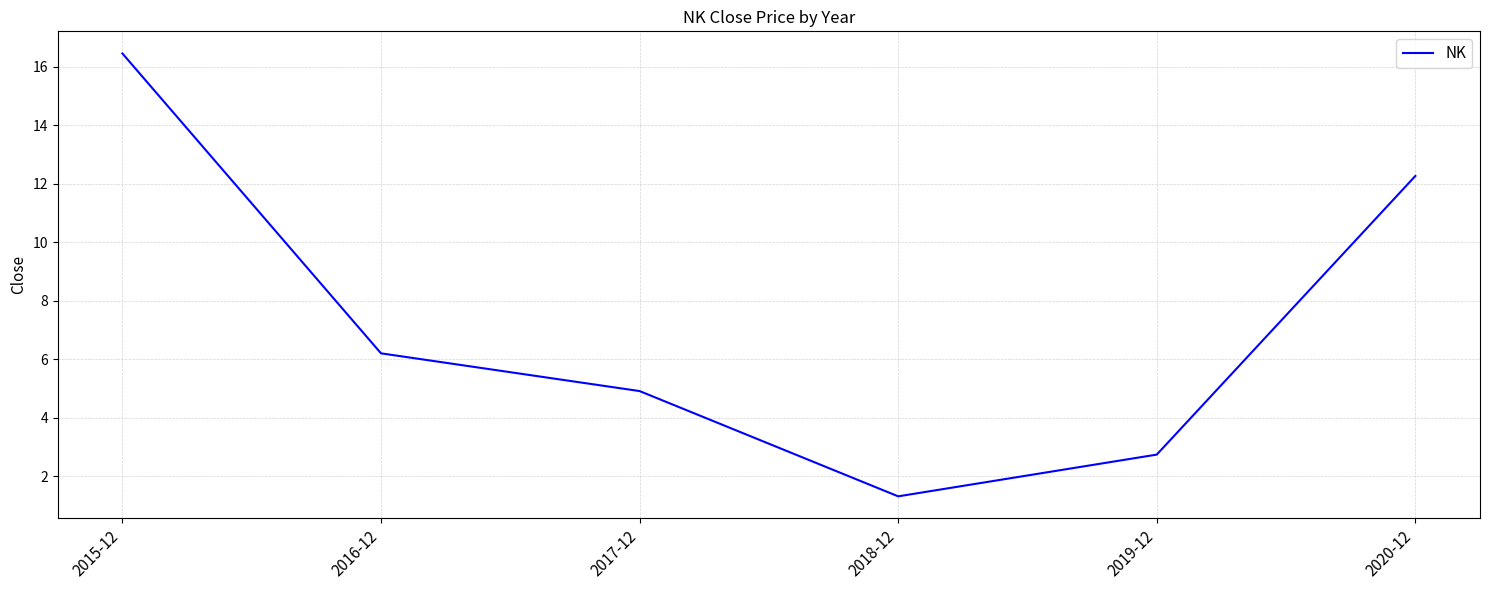

What is the difference between the values at 2019-12 and 2015-12?

13.7